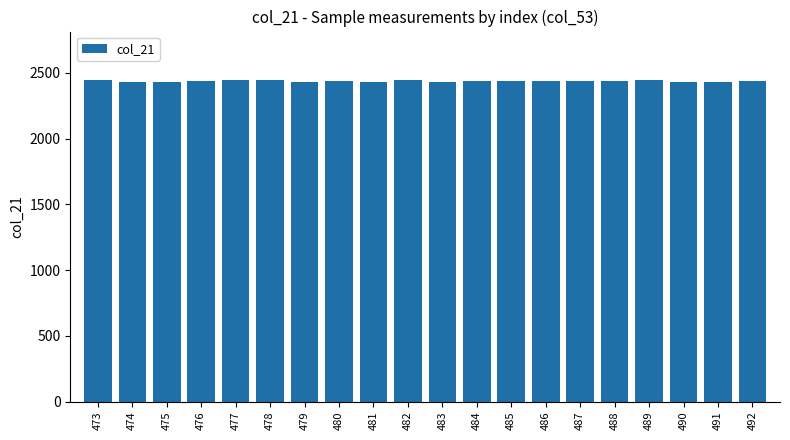

How many distinct data groups are displayed?

1